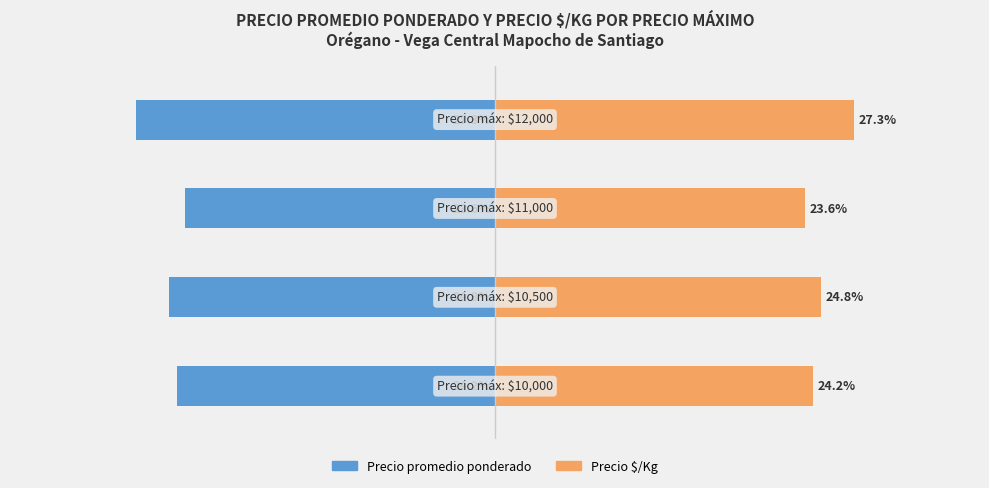

Which series has the largest total across all categories?

Precio $/Kg